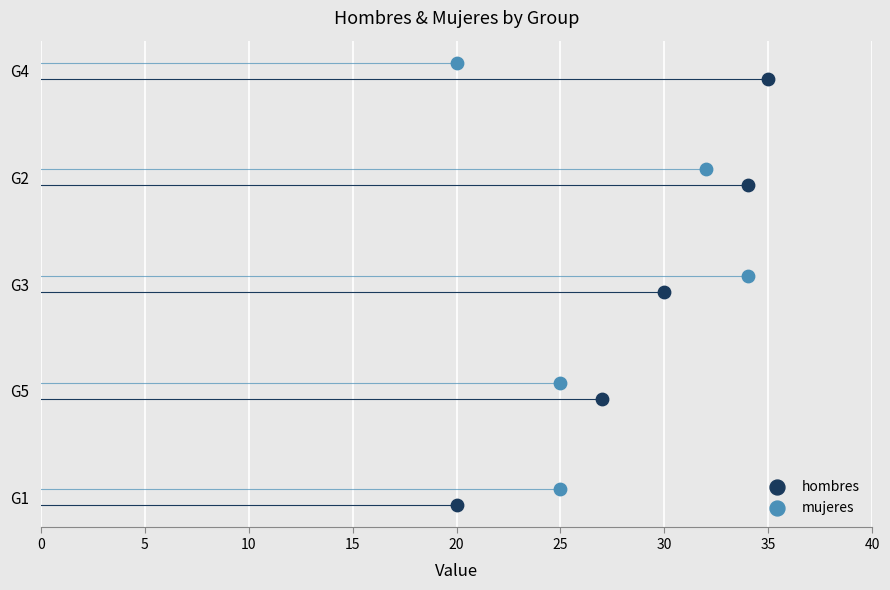

Which series reaches the maximum Y coordinate?

mujeres